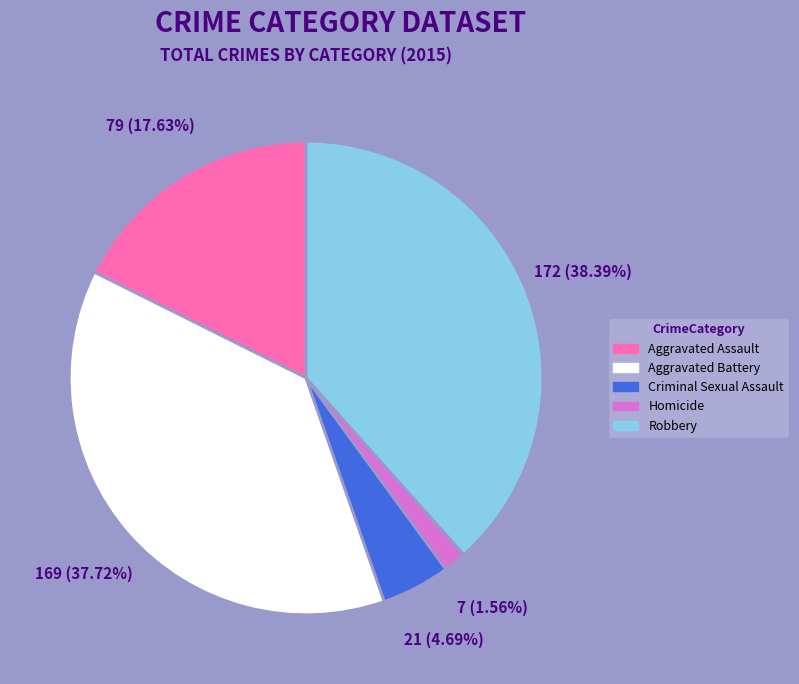

Is it true that Criminal Sexual Assault is 19% of the pie?

False